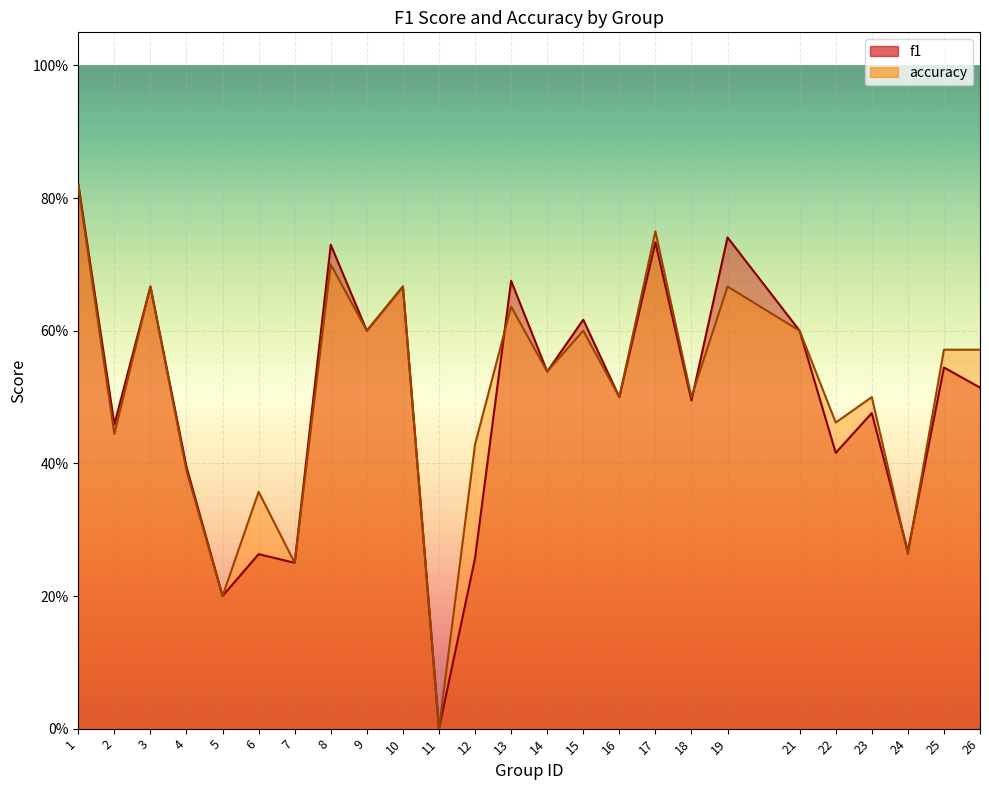

What is the value of the accuracy point at the 5th from the left?

0.2